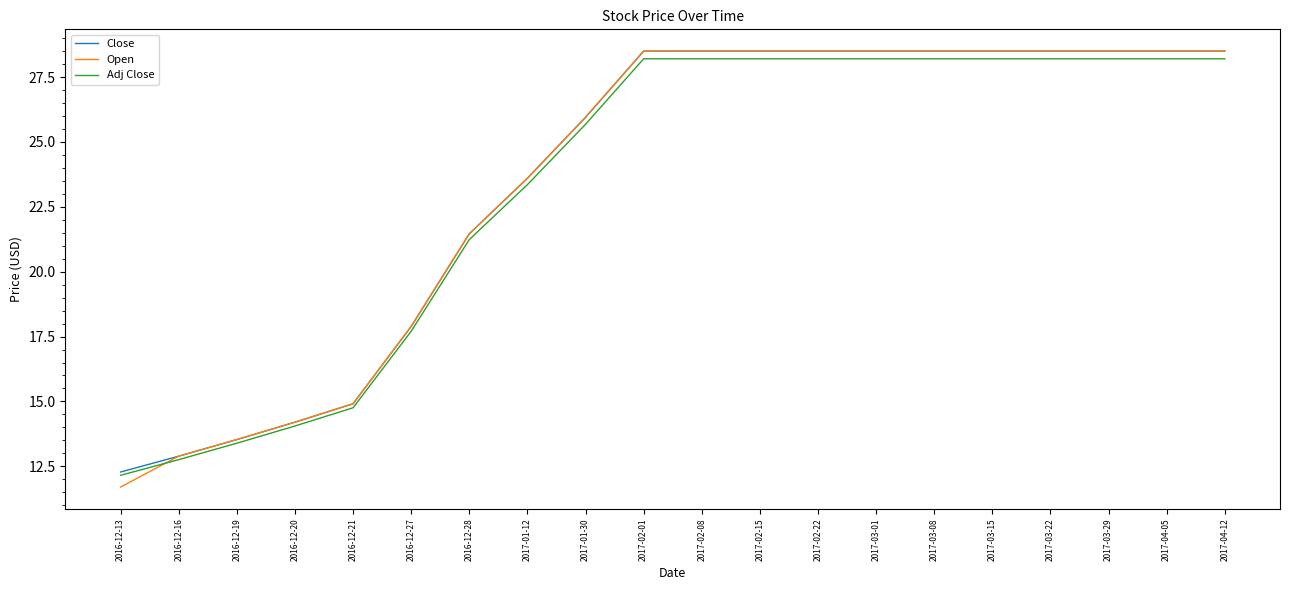

Is the value of Adj Close at 2016-12-19 greater than the value of Open at 2016-12-16?

Yes